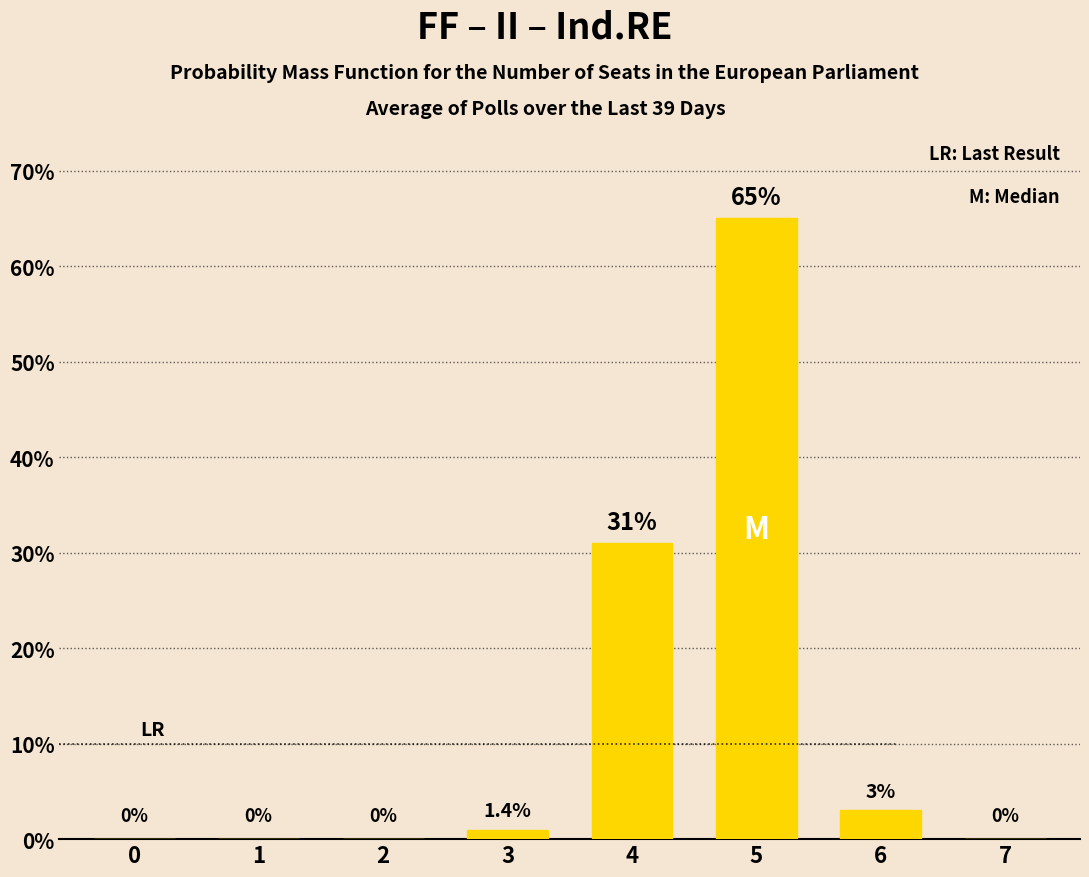

The value at 6 is 3. True or false?

True